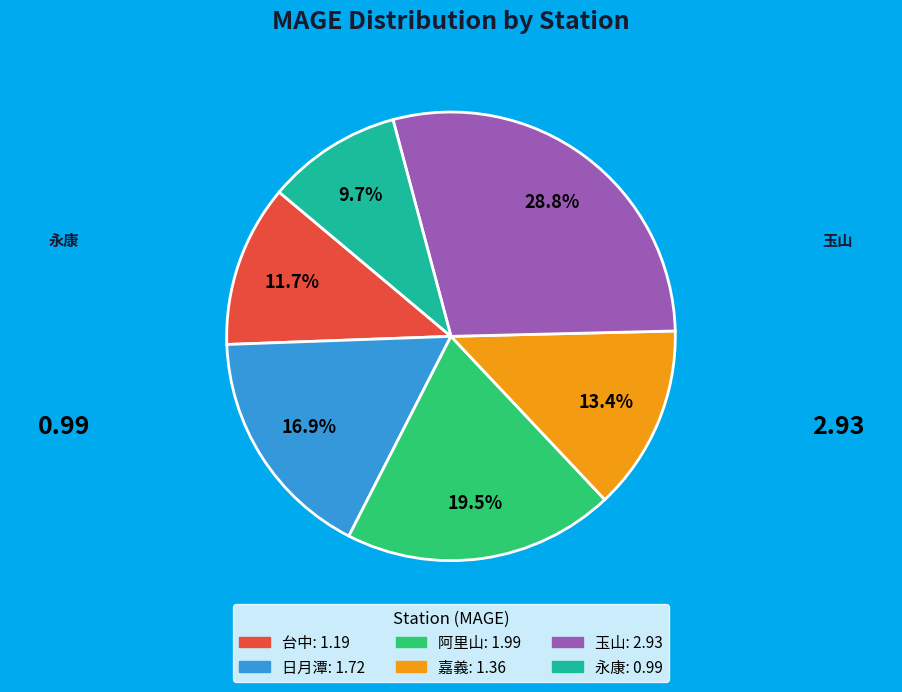

Is there any slice that represents more than half of the pie?

No